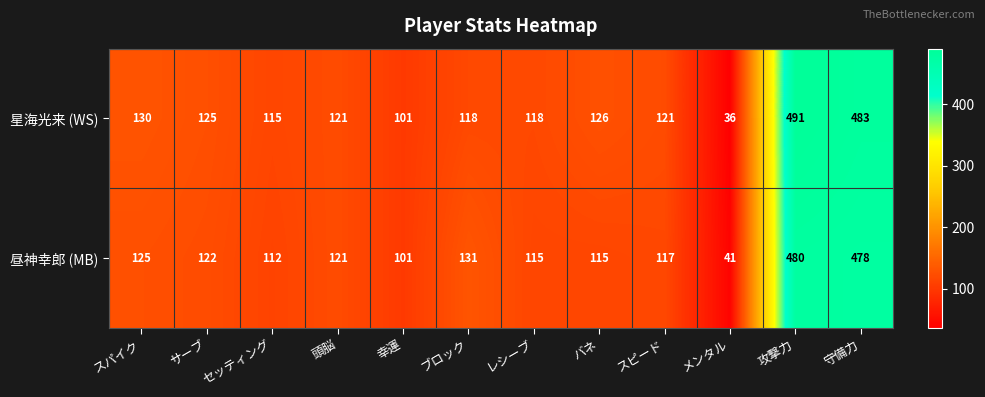

At which category does the chart reach its peak across all series?

攻撃力